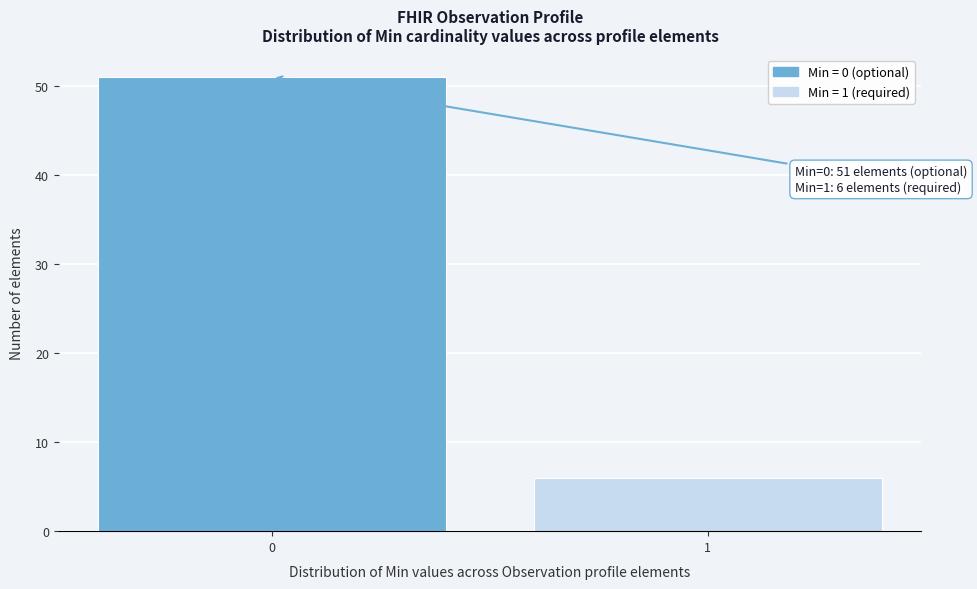

Reading left to right, list all the values displayed in this chart.

0=51	1=6